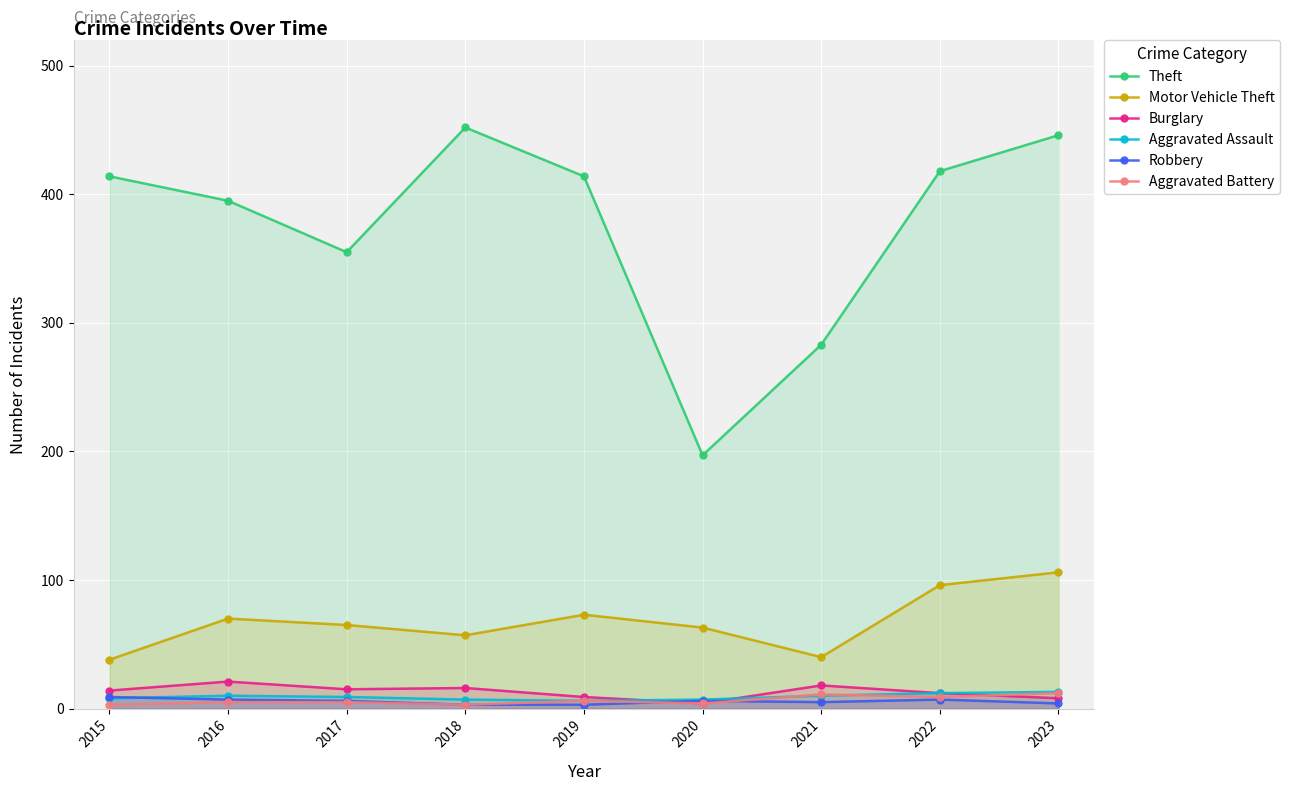

Which series ends up on top after the final intersection of Robbery and Aggravated Battery?

Aggravated Battery